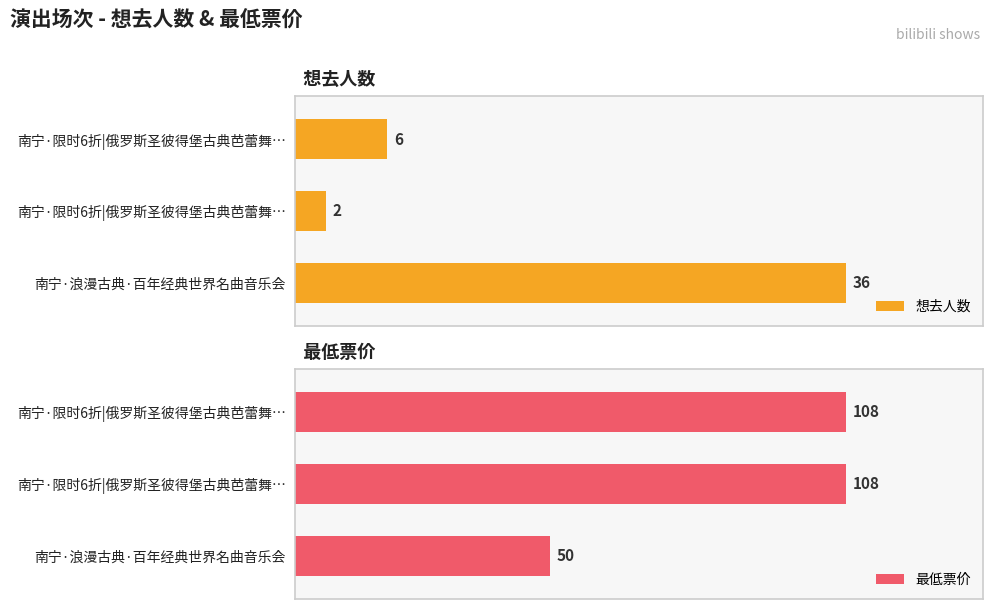

What is the value of the 想去人数 bar at the 2nd from the left?

2